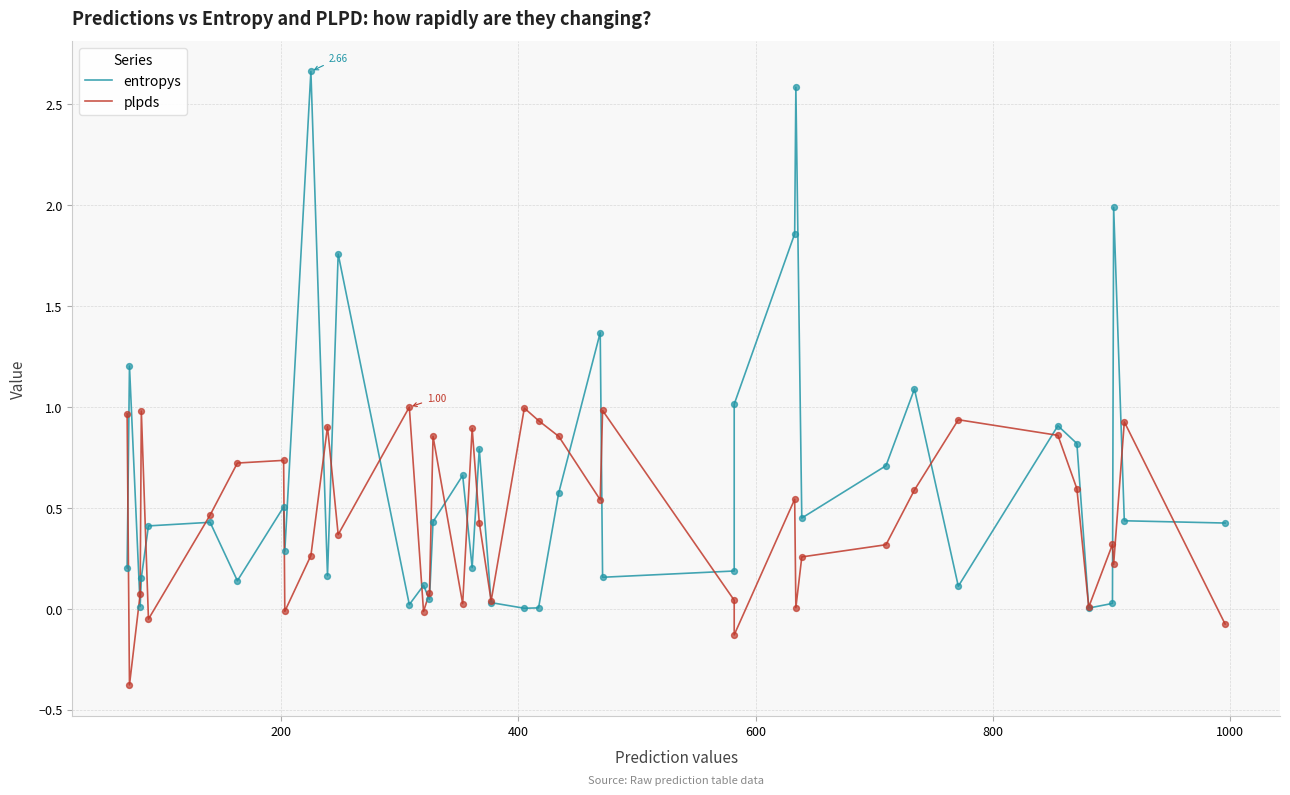

At how many categories does at least one series exceed 2?

2